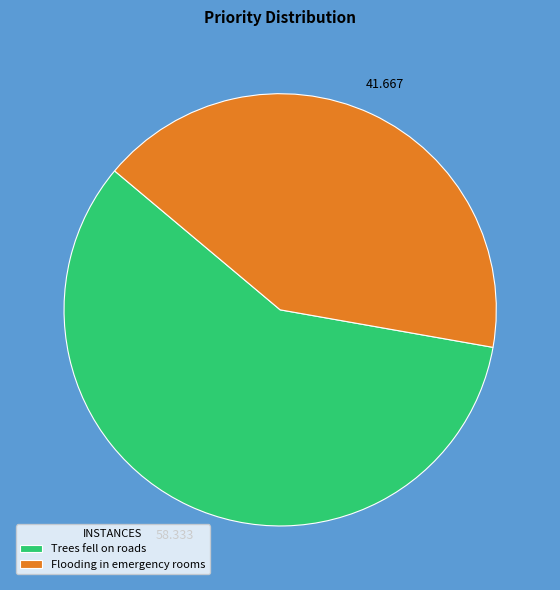

Combined, do Trees fell on roads and Flooding in emergency rooms account for over 50%?

Yes